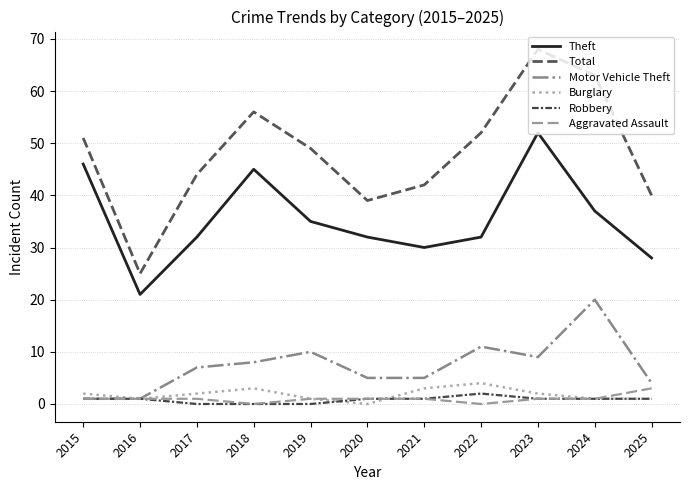

Where does the Total series first go above 49?

2015